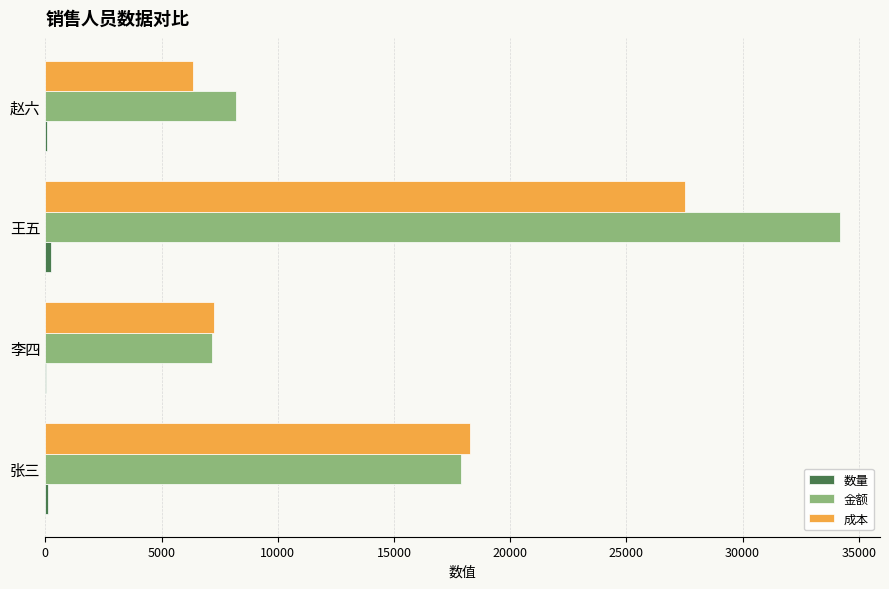

Between 张三 and 李四, which series saw the biggest shift?

成本